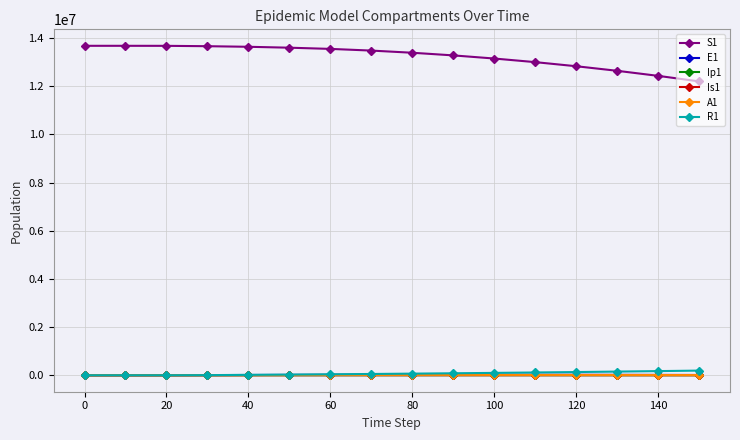

At how many categories does at least one series exceed 5273162?

16